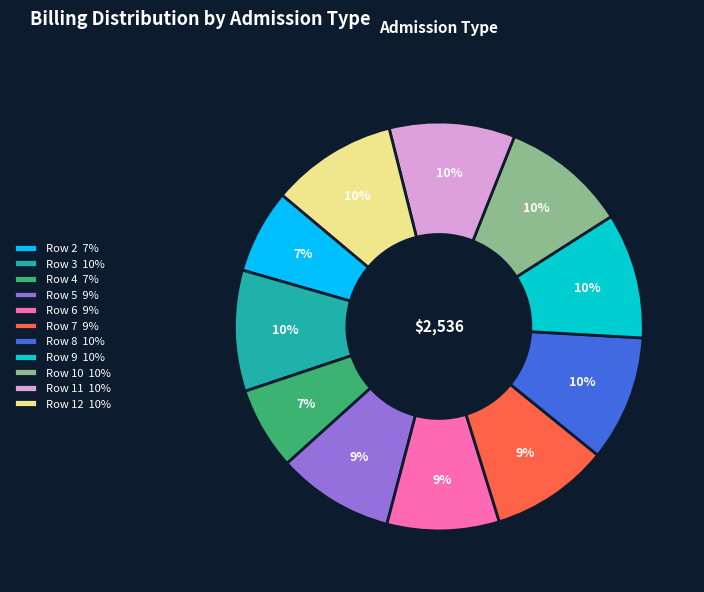

Which has a higher value, Row 11 10% or Row 2 7%?

Row 11 10%